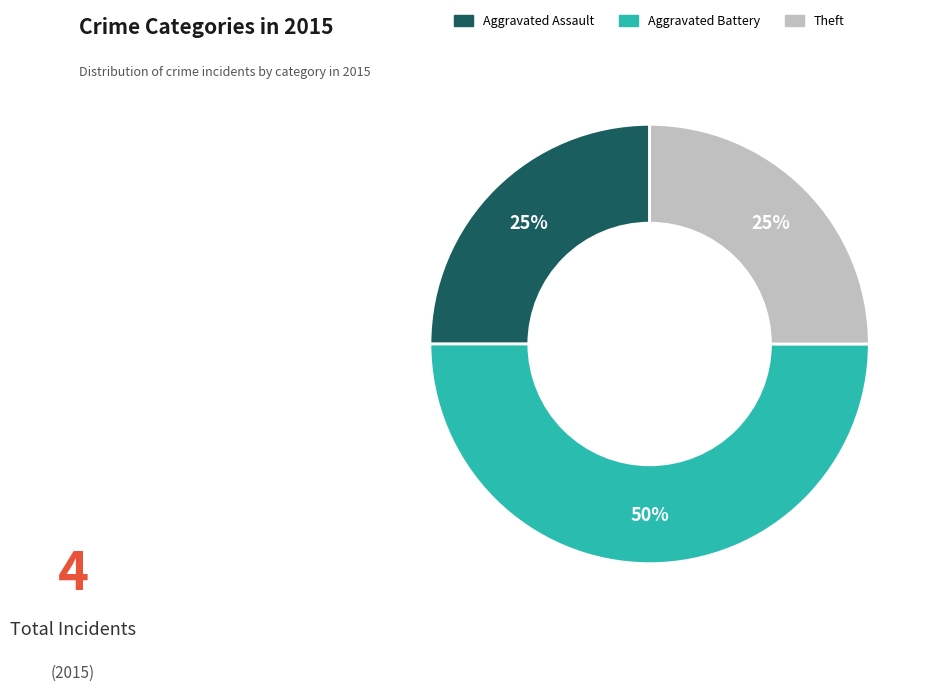

Count the number of slices in the pie.

3